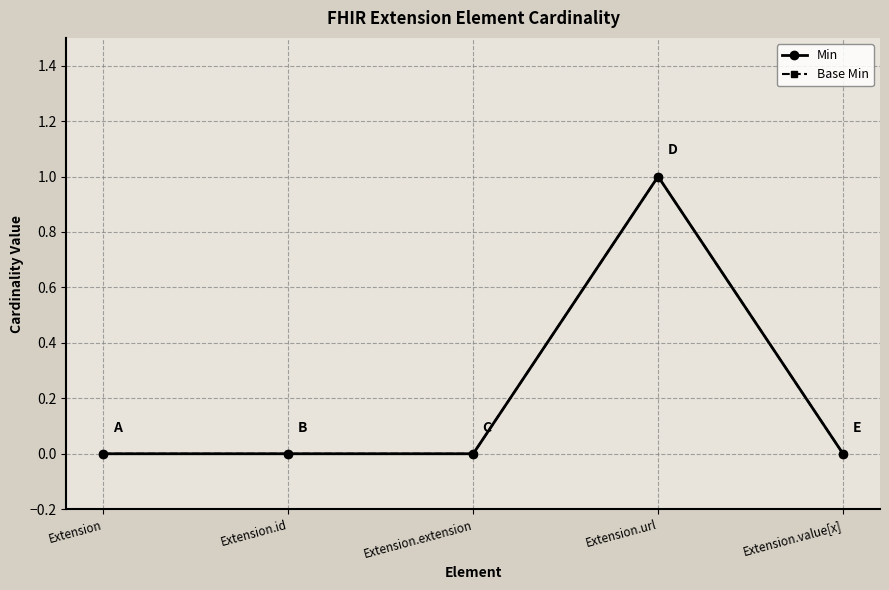

True or false: Min and Base Min intersect in this chart.

False